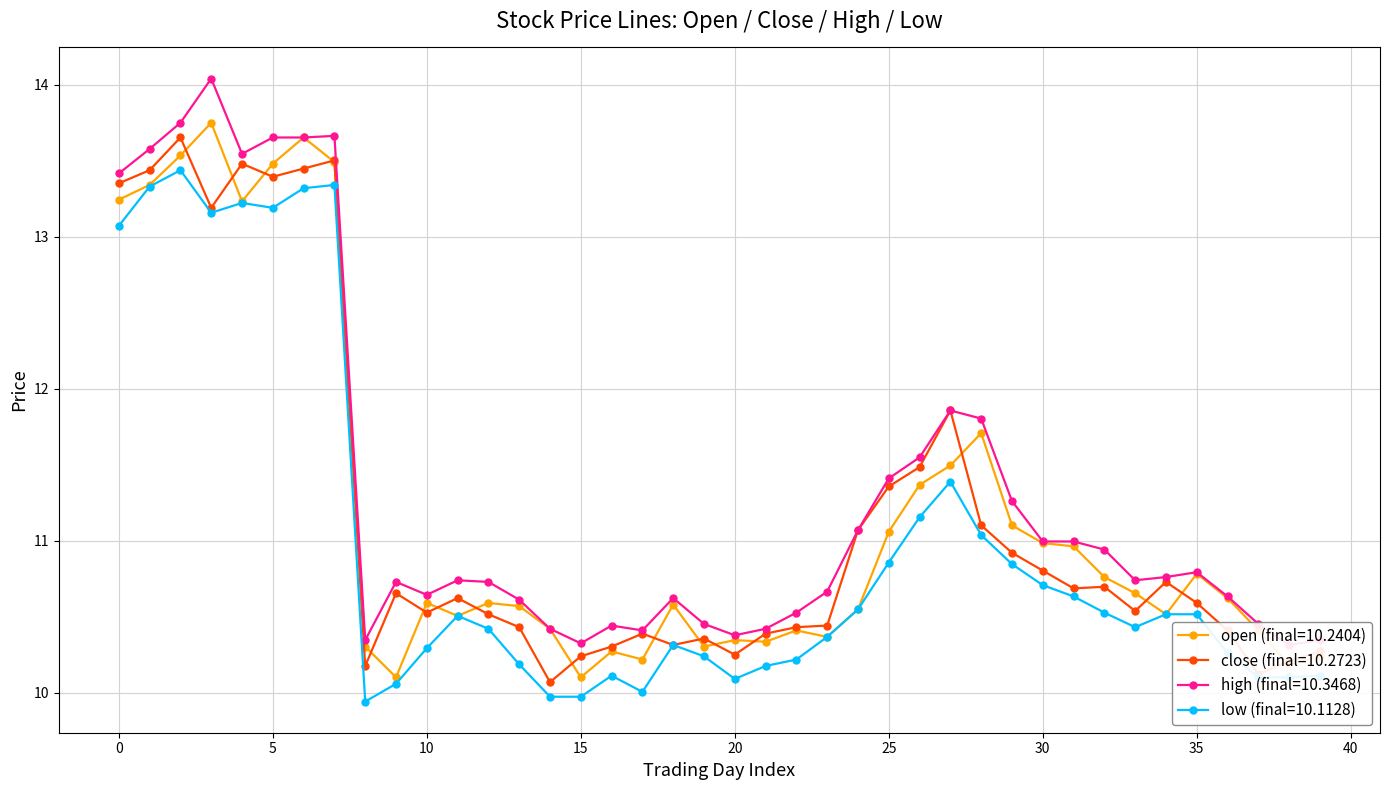

How many lines are shown in the chart?

4